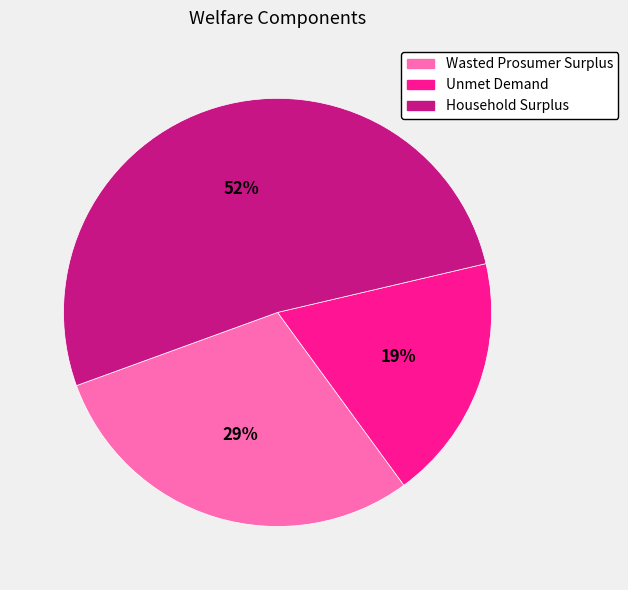

To the nearest percent, what is the difference between the Unmet Demand and Household Surplus slice percentages?

33%